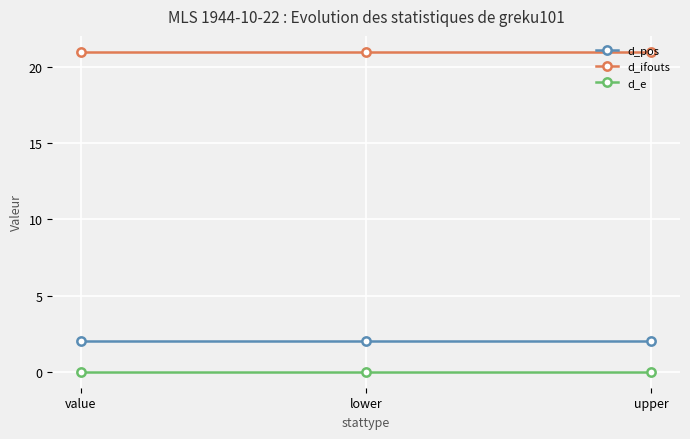

Is the value of d_ifouts at value greater than the value of d_e at lower?

Yes